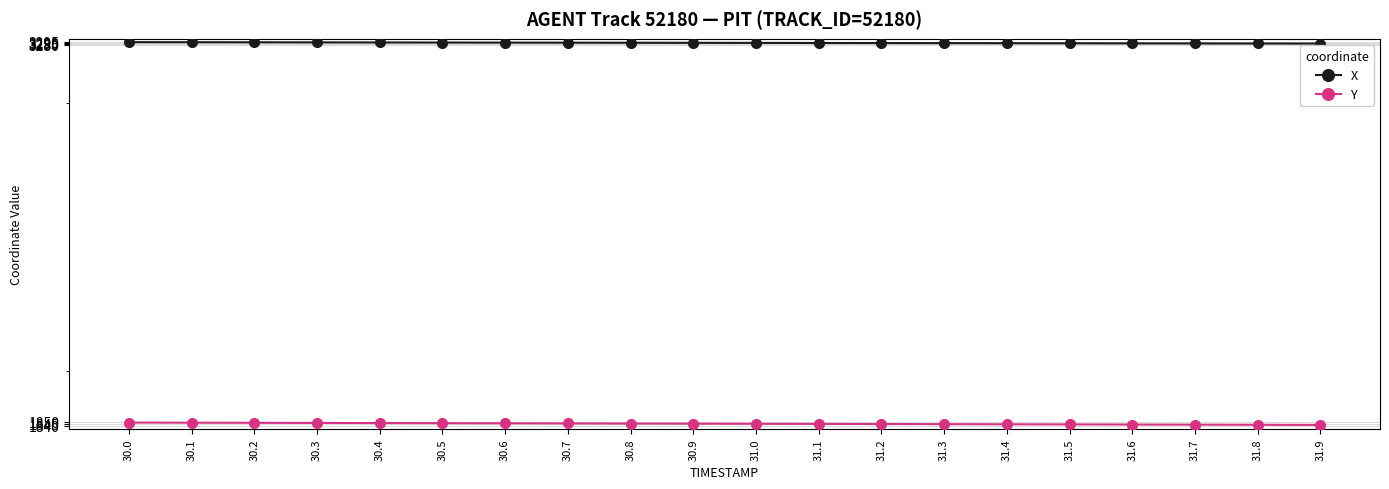

True or false: X and Y cross at least once.

False